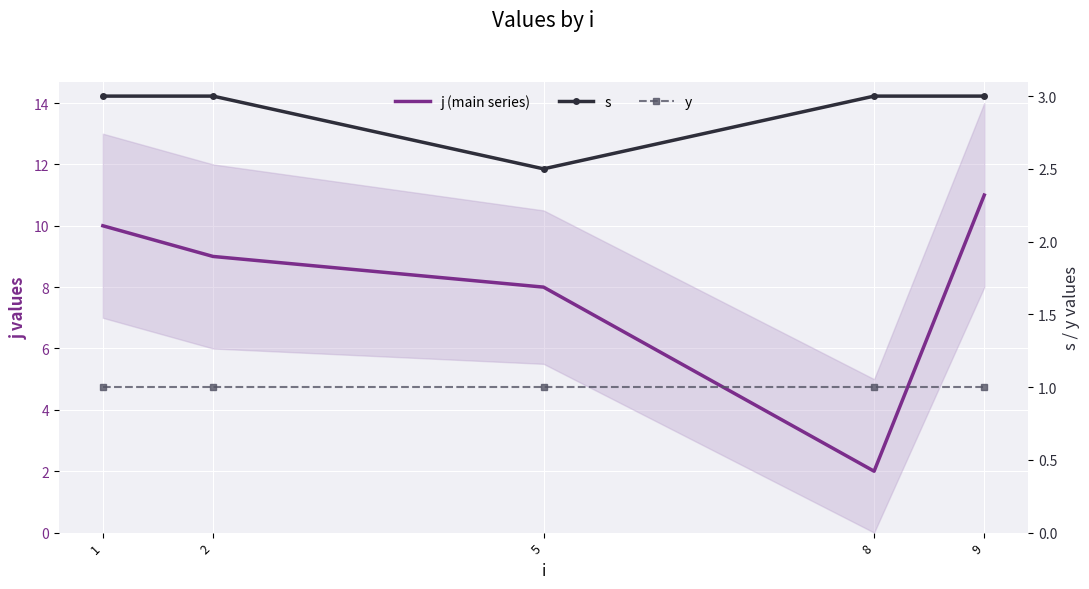

The value of j (main series) at 2 is 9.0. True or false?

True